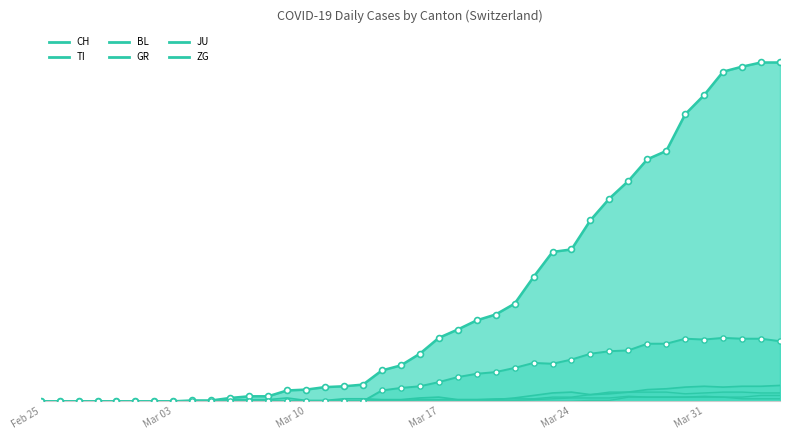

At how many categories does at least one series exceed 177?

13